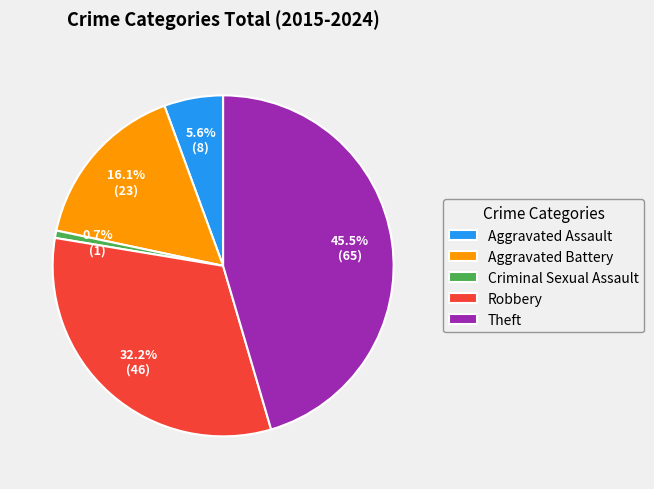

What percentage is the Aggravated Battery slice, to the nearest percent?

16%